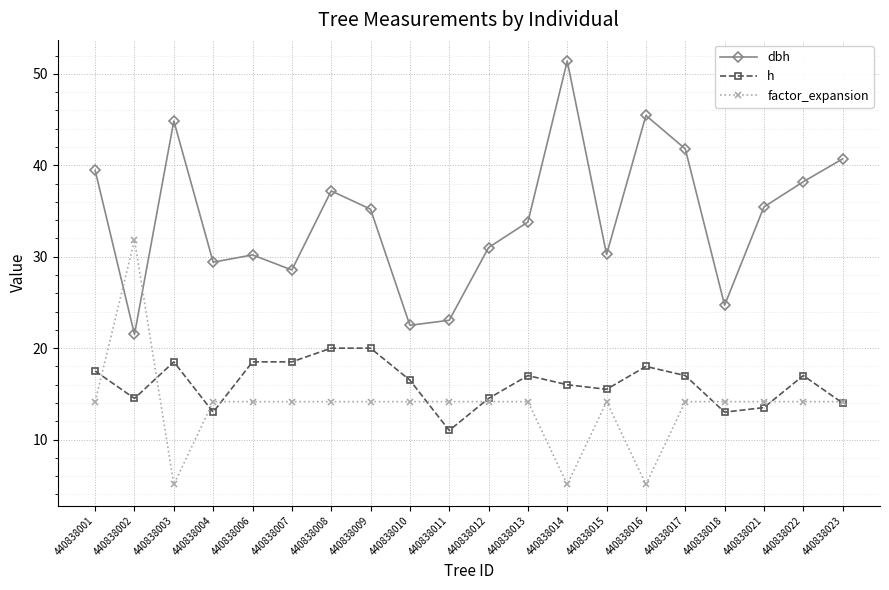

Which series has the largest total across all categories?

dbh